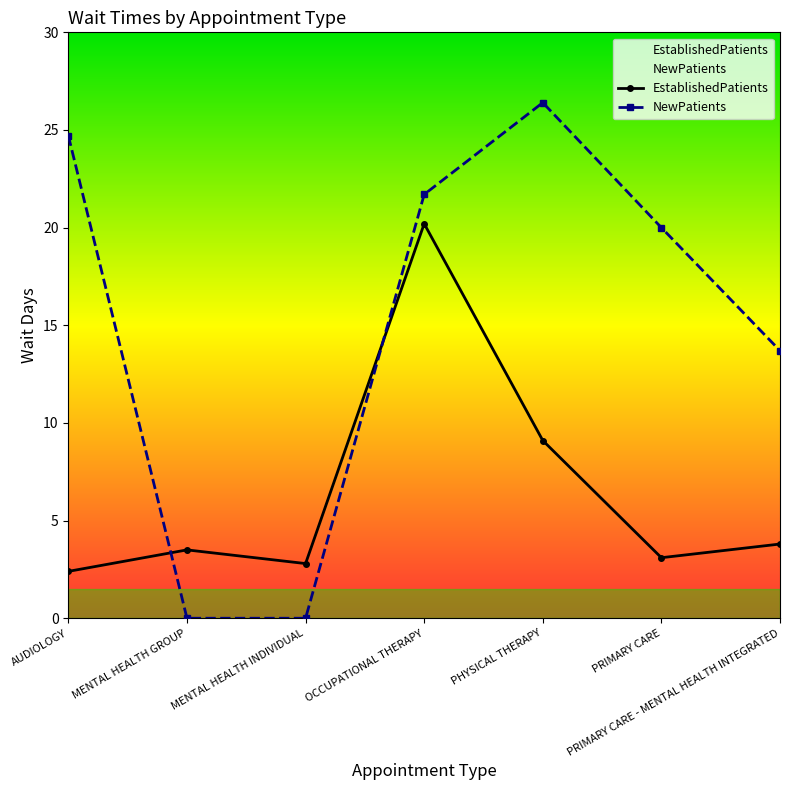

What is the label of the 7th point from the right?

AUDIOLOGY